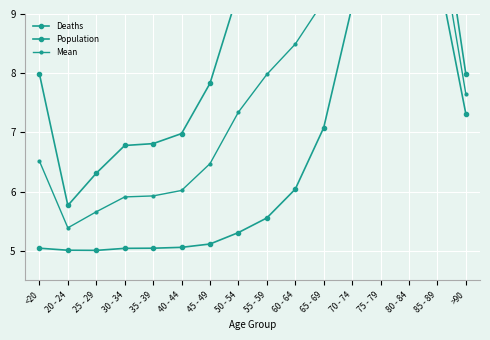

What is the approximate value of Population at 70 - 74?

12.7